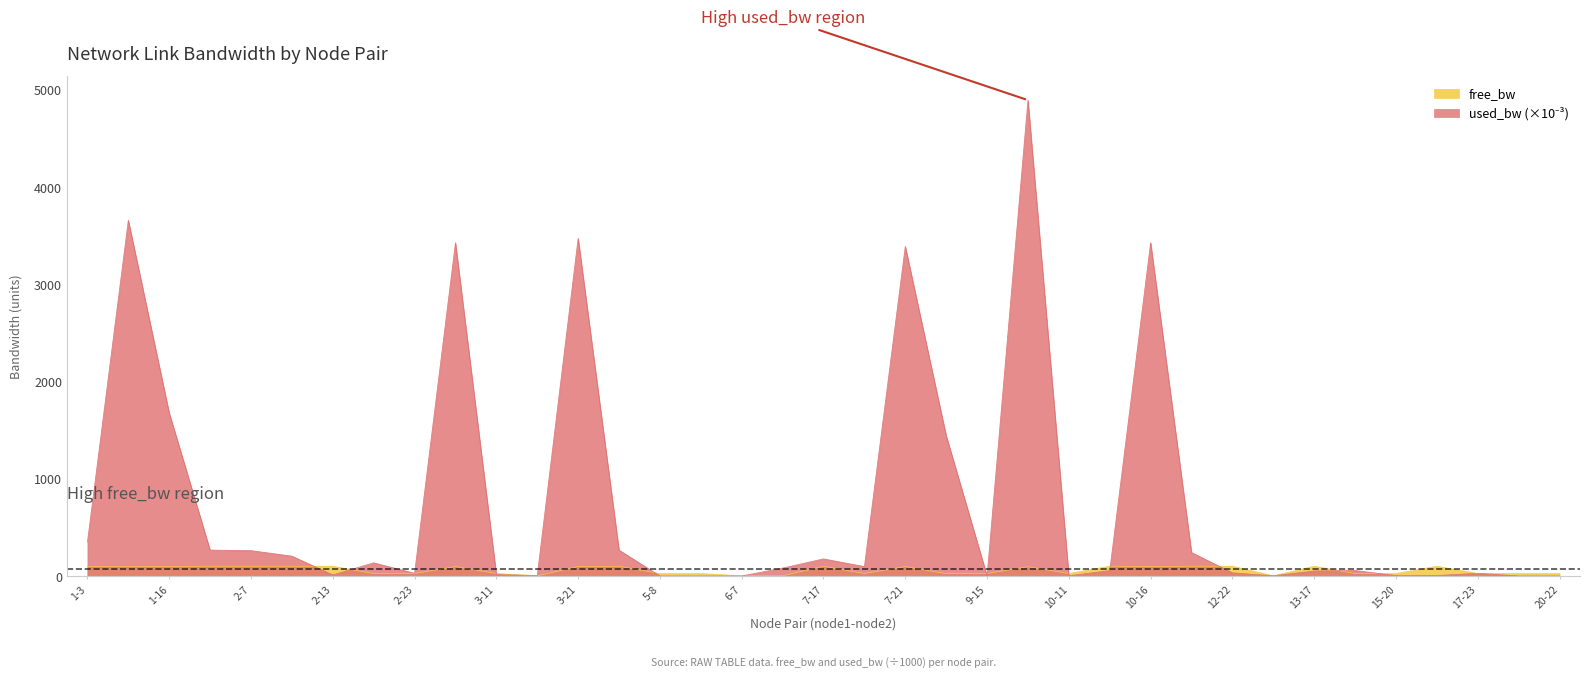

What position from the left is 1-3?

1